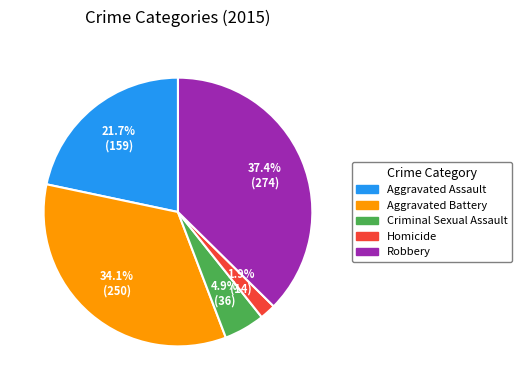

To the nearest percent, what is the difference between the Aggravated Battery and Criminal Sexual Assault slice percentages?

29%